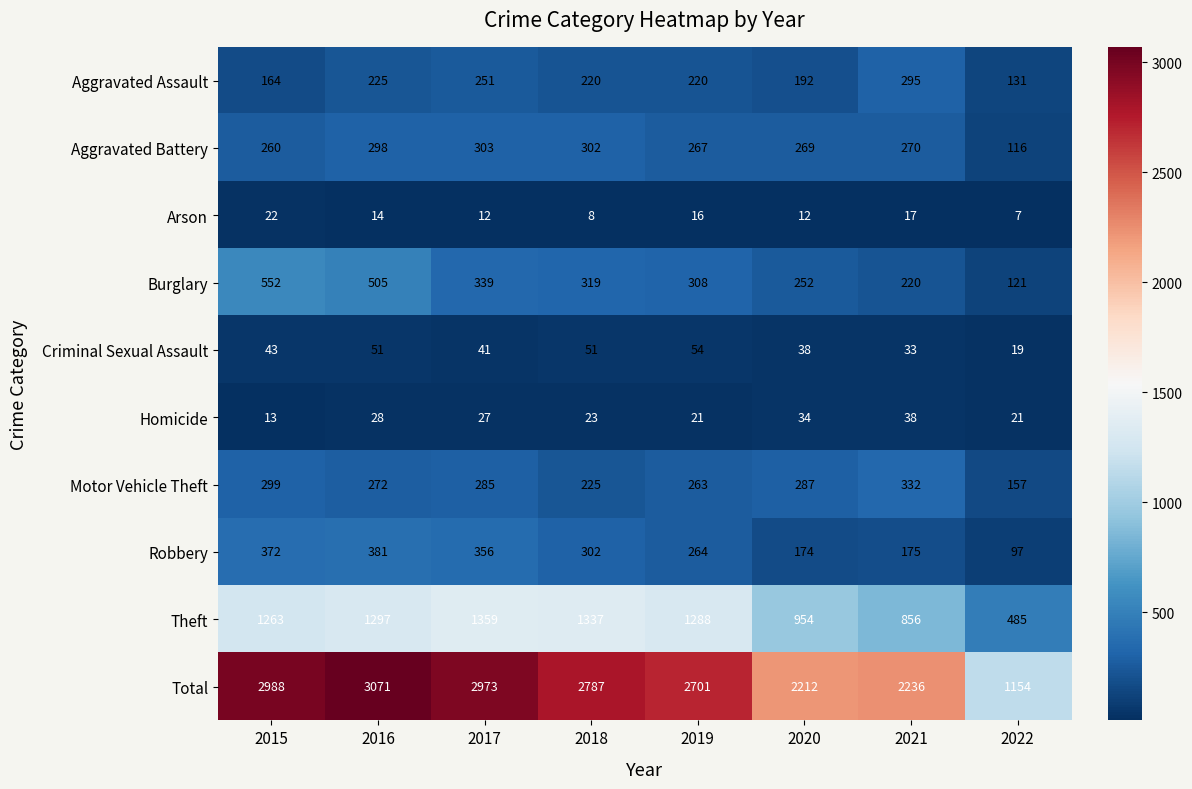

What is the average value of the Homicide series?

26